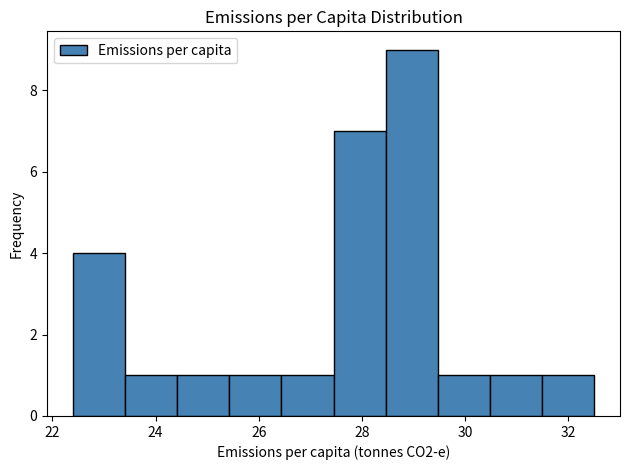

Reading left to right, list every bar in this chart as the range it spans on the x-axis followed by its height. Neither the bar edges nor the heights are printed on the chart, so give them approximately, as read against the axes.

22.4 to 23.4: 4
23.4 to 24.4: 1
24.4 to 25.4: 1
25.4 to 26.4: 1
26.4 to 27.4: 1
27.4 to 28.4: 7
28.4 to 29.4: 9
29.4 to 30.4: 1
30.4 to 31.4: 1
31.4 to 32.6: 1